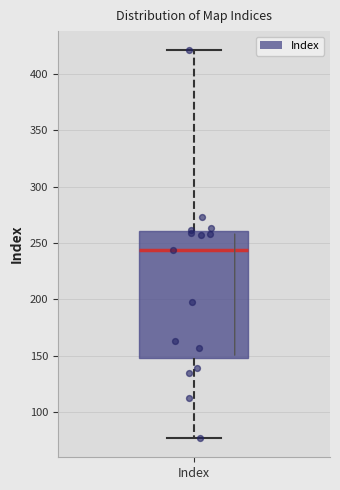

Where does the upper whisker of the box for Index end on the y-axis? The values are not printed on the chart, so give them approximately, as read against the axis.

420